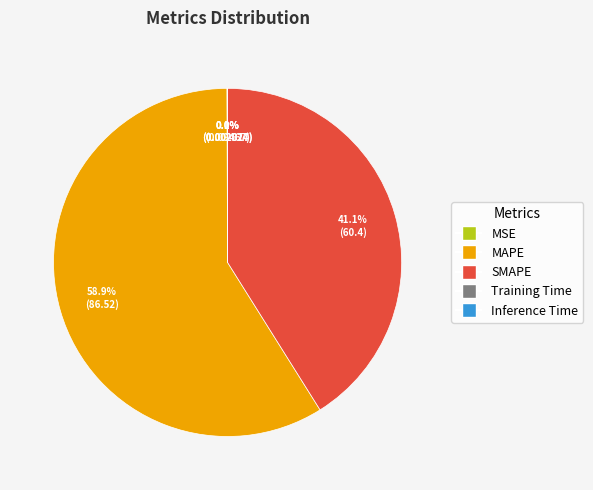

Which slice is the largest?

MAPE